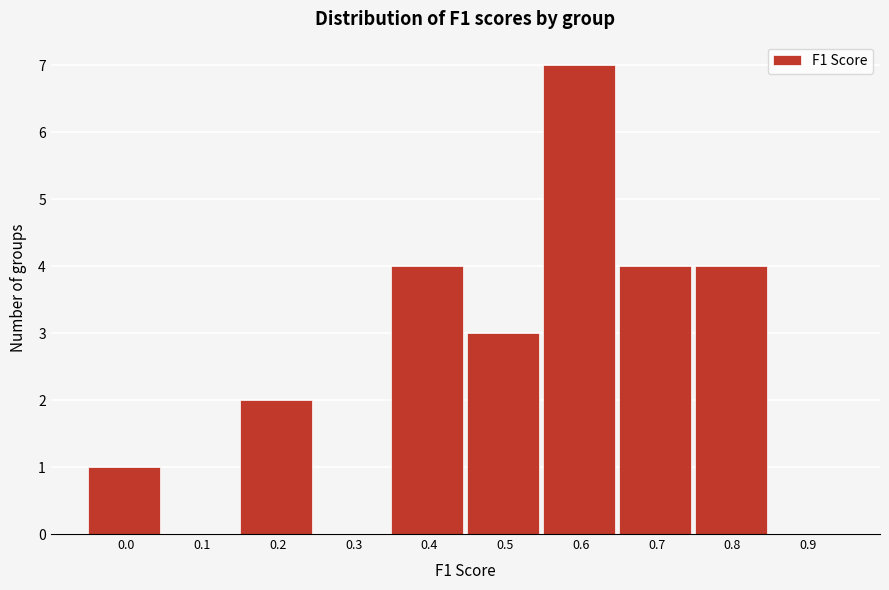

What is the maximum value shown in the chart?

7